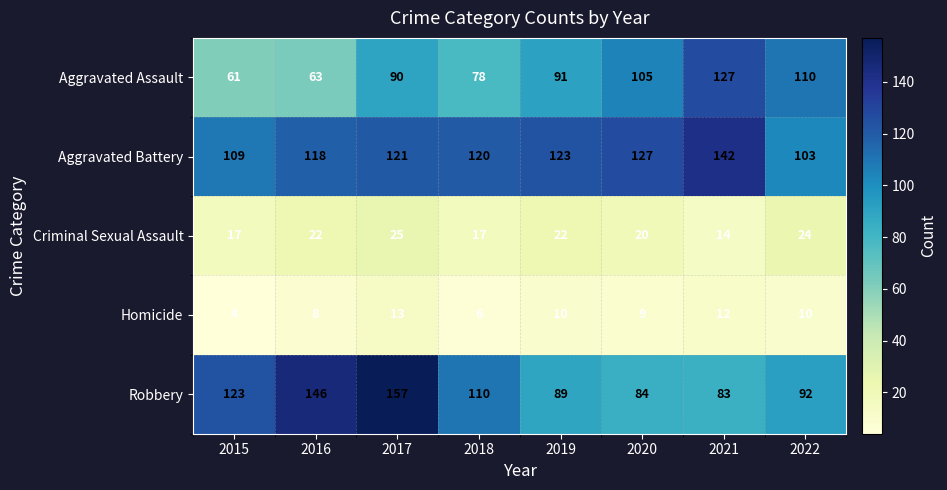

What is the difference between the second highest and second lowest values in the Aggravated Assault series?

47